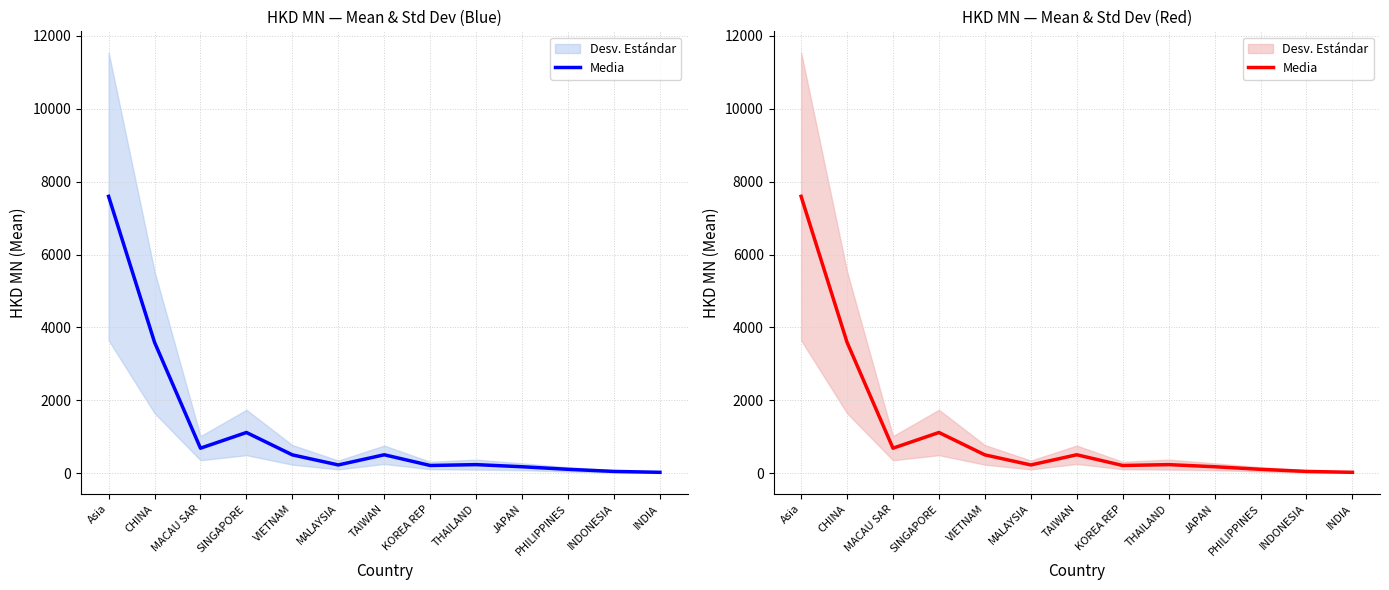

At which label does the data first exceed 241?

Asia